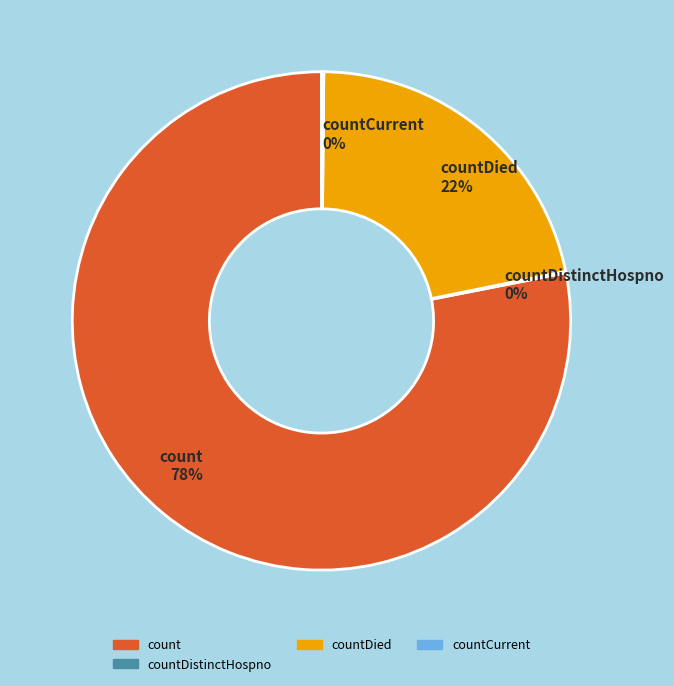

Combined, do countDied 22% and count 78% account for over 50%?

Yes